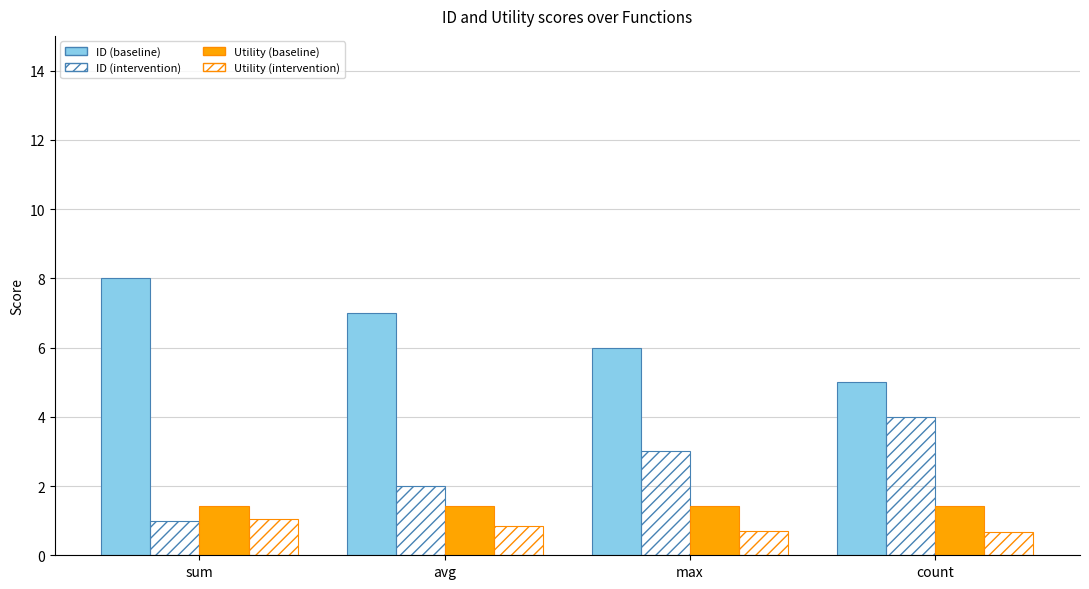

At how many categories does at least one series exceed 4?

4